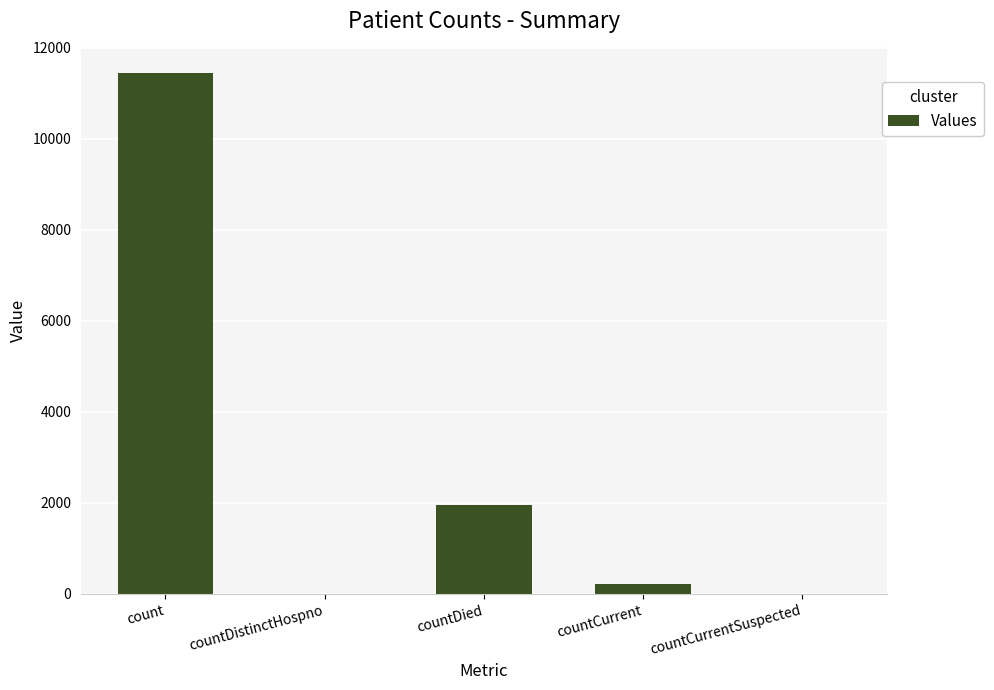

Reading left to right, what are all the values shown in this chart?

11433	0	1948	209	0